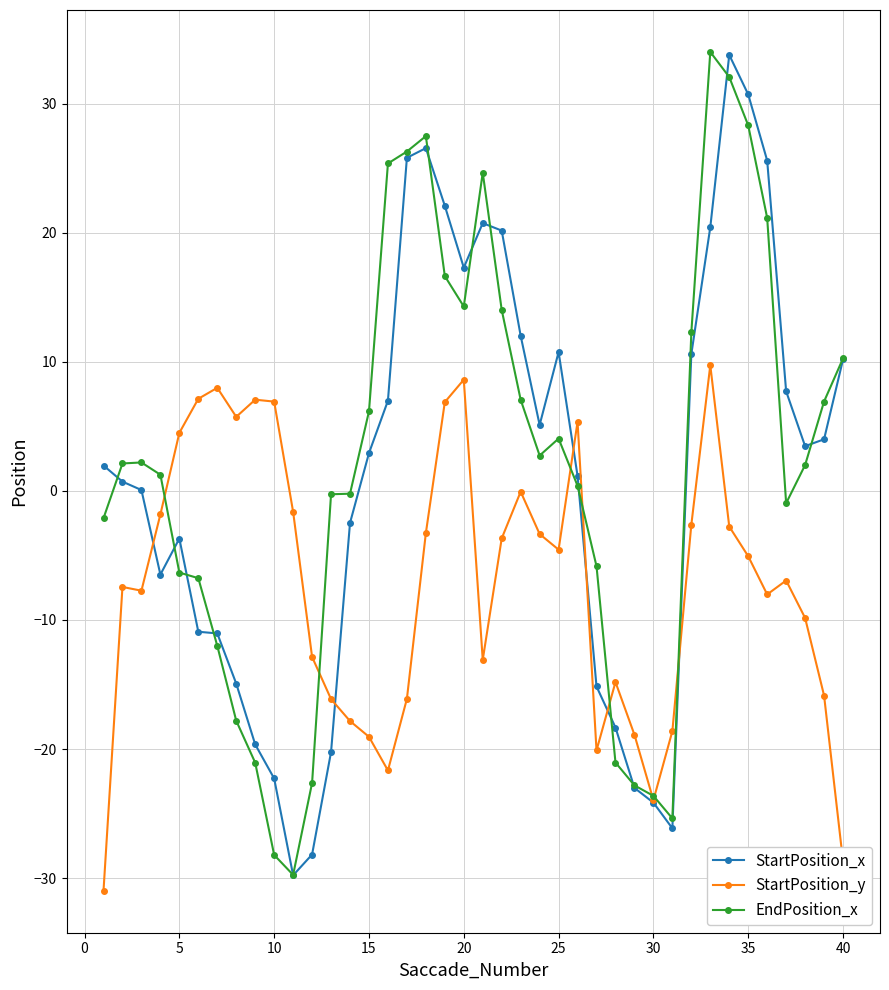

What are all the series names shown in the legend?

StartPosition_x, StartPosition_y, EndPosition_x